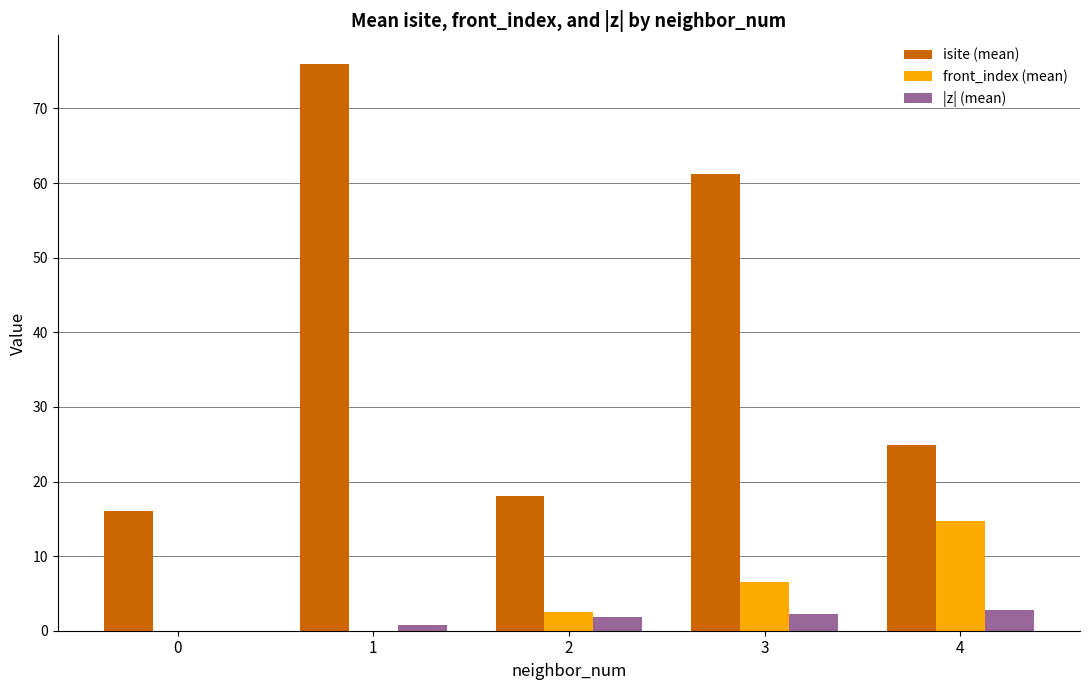

How many series are shown in this chart?

3